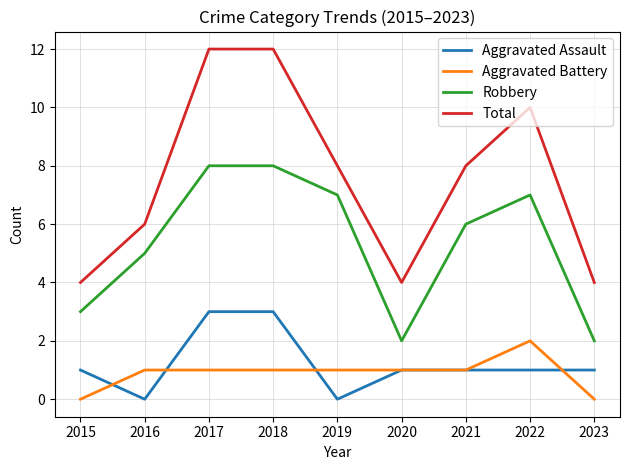

Rank the series by their maximum value, from lowest to highest.

Aggravated Battery, Aggravated Assault, Robbery, Total